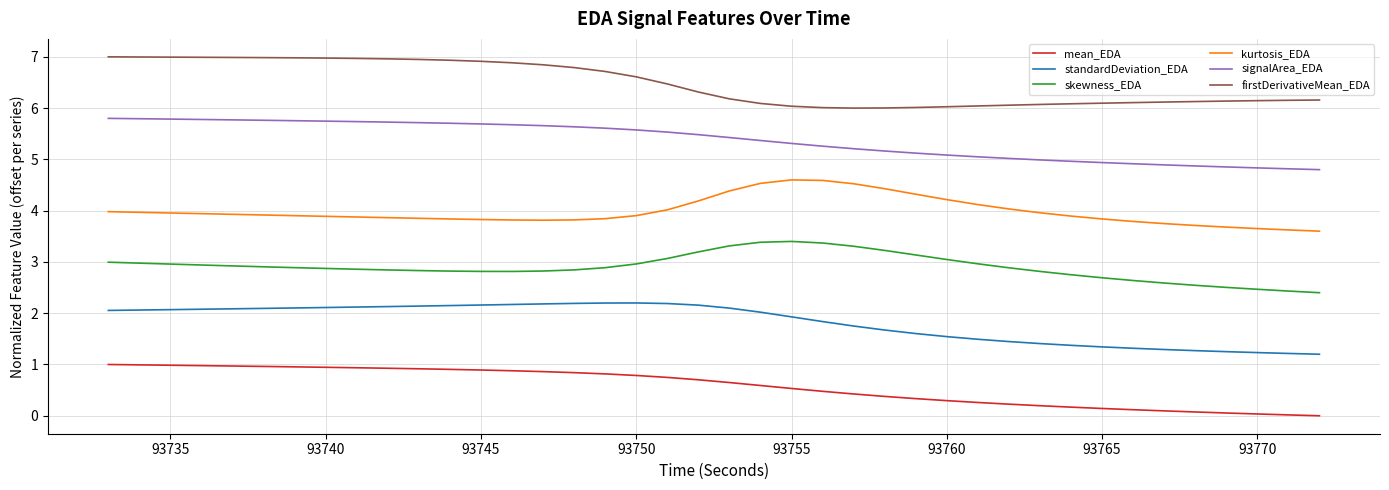

True or false: skewness_EDA and firstDerivativeMean_EDA cross at least once.

False